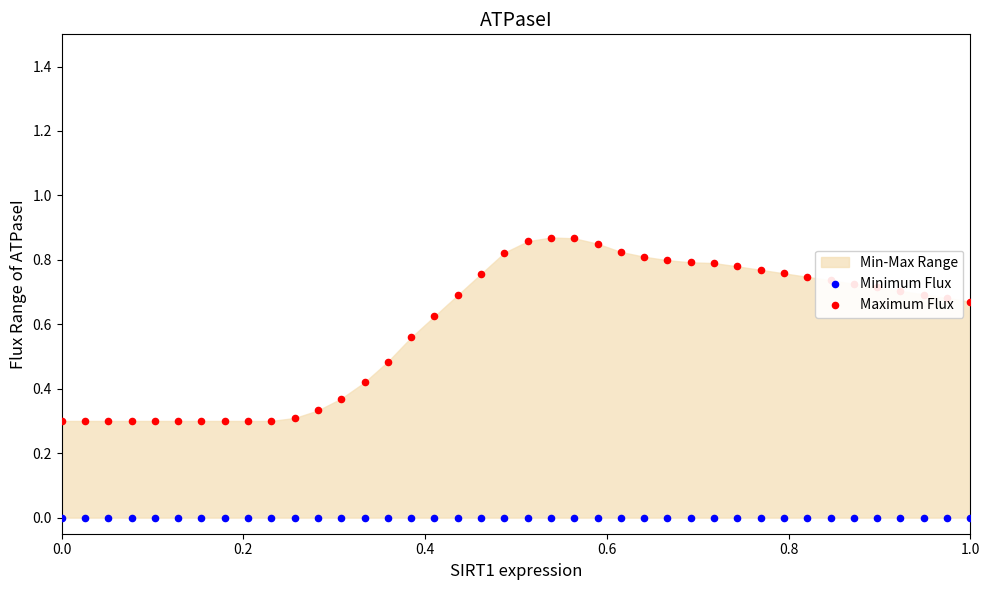

Which series contains the lowest Y value?

Minimum Flux